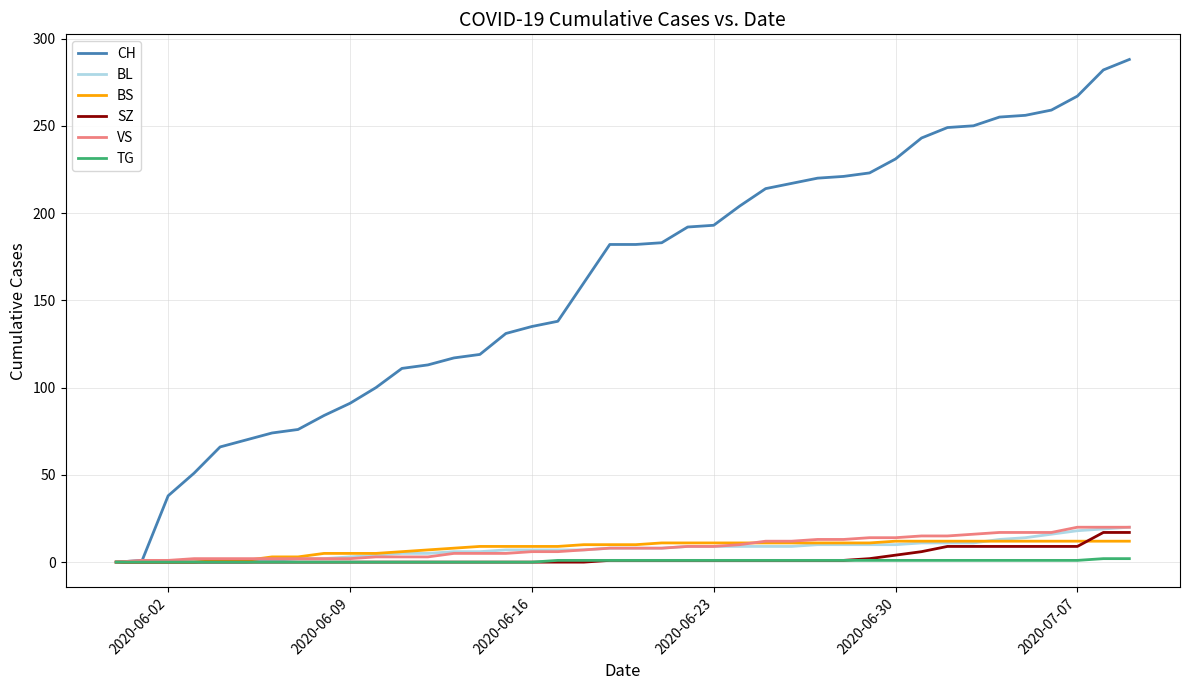

Which series has the largest range (max minus min)?

CH